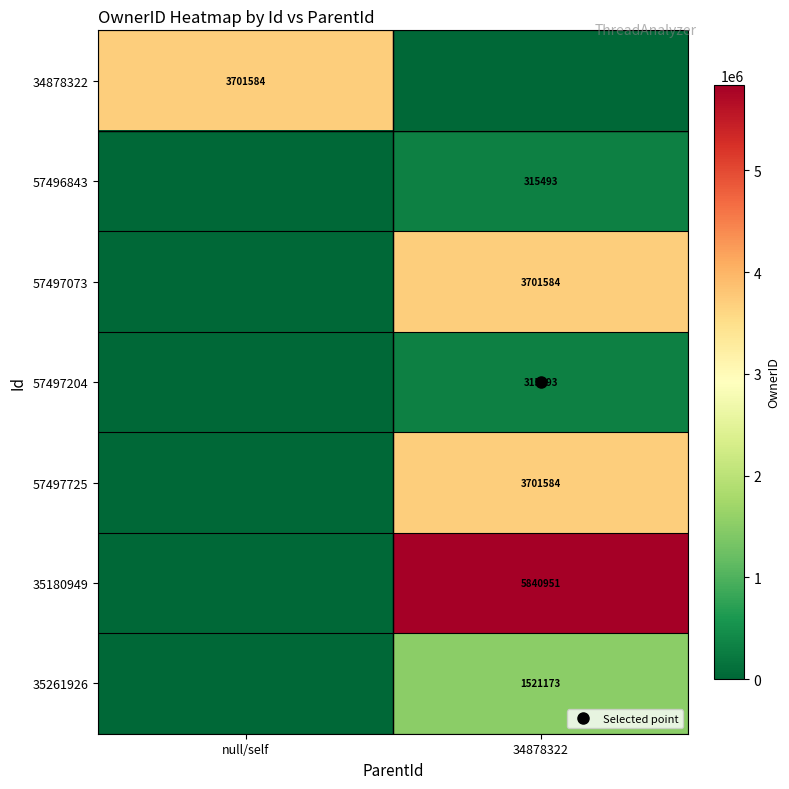

How many positive values does the 34878322 series have?

1